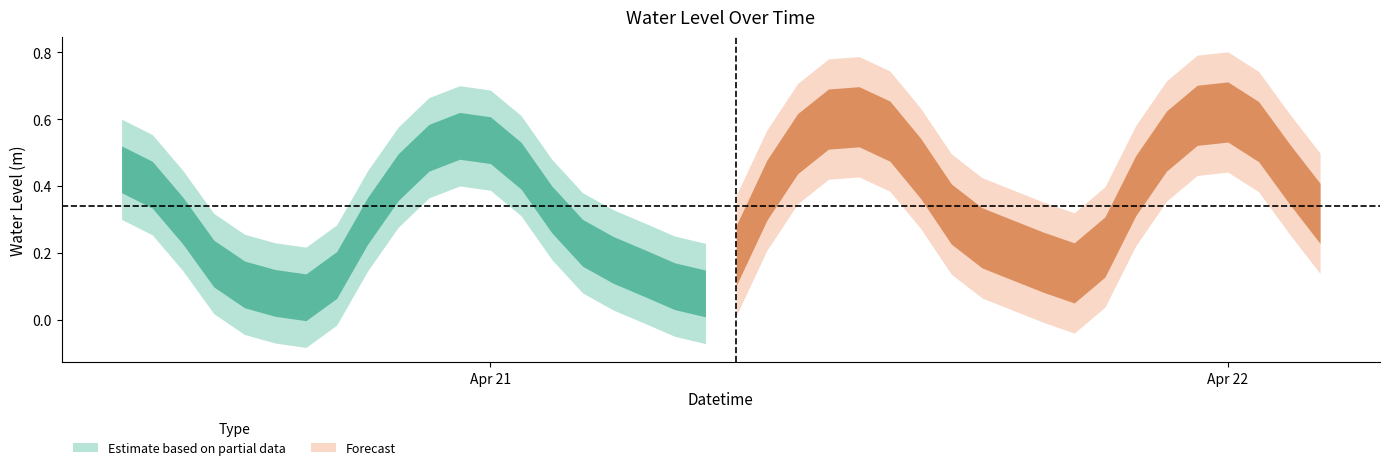

Does the chart display data point markers on the line(s)?

No